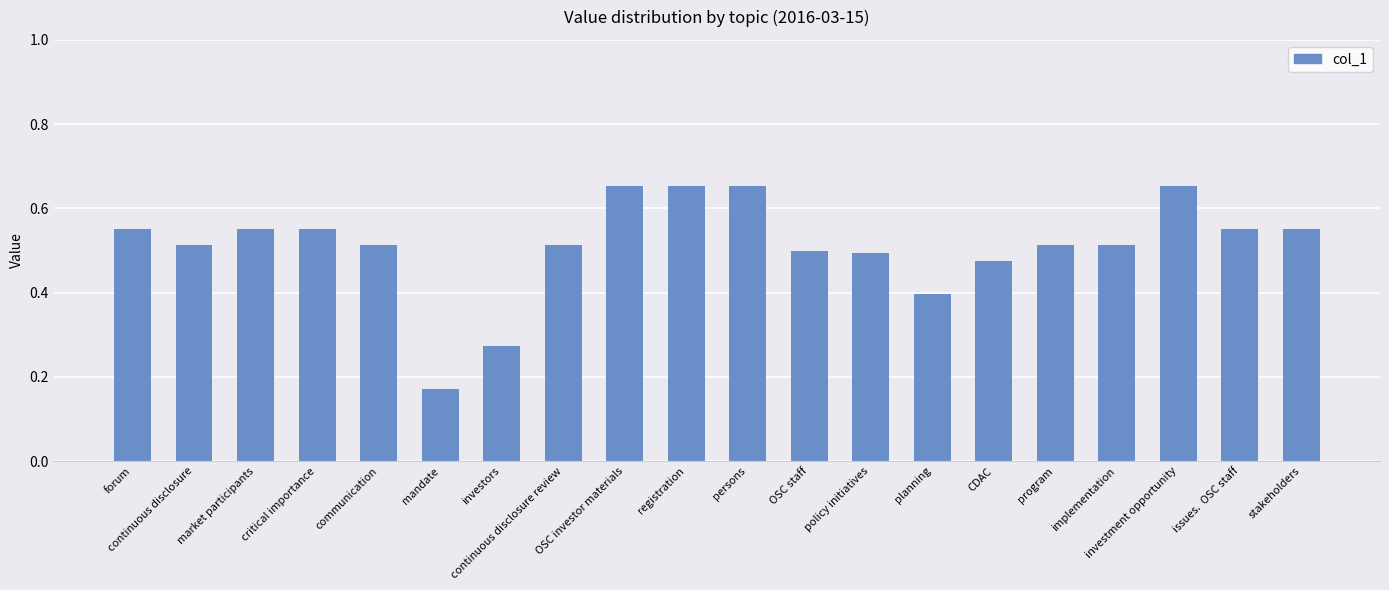

What is the change in value from forum to registration?

+0.1